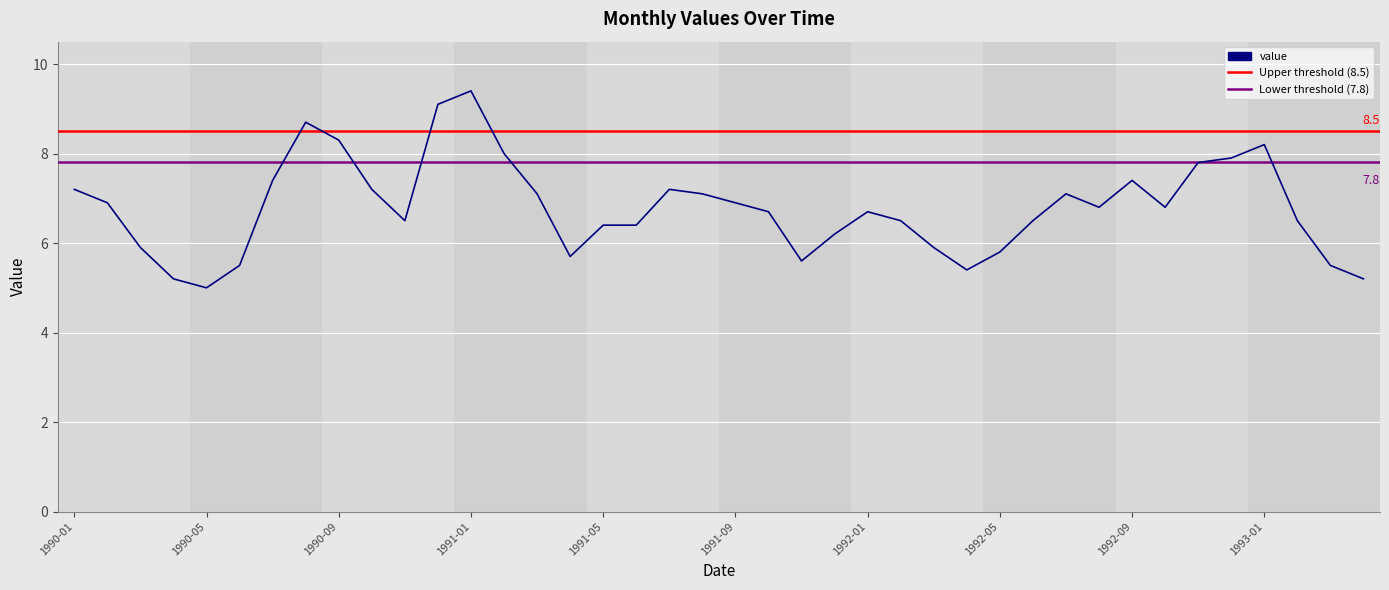

What is the greatest value displayed?

9.4